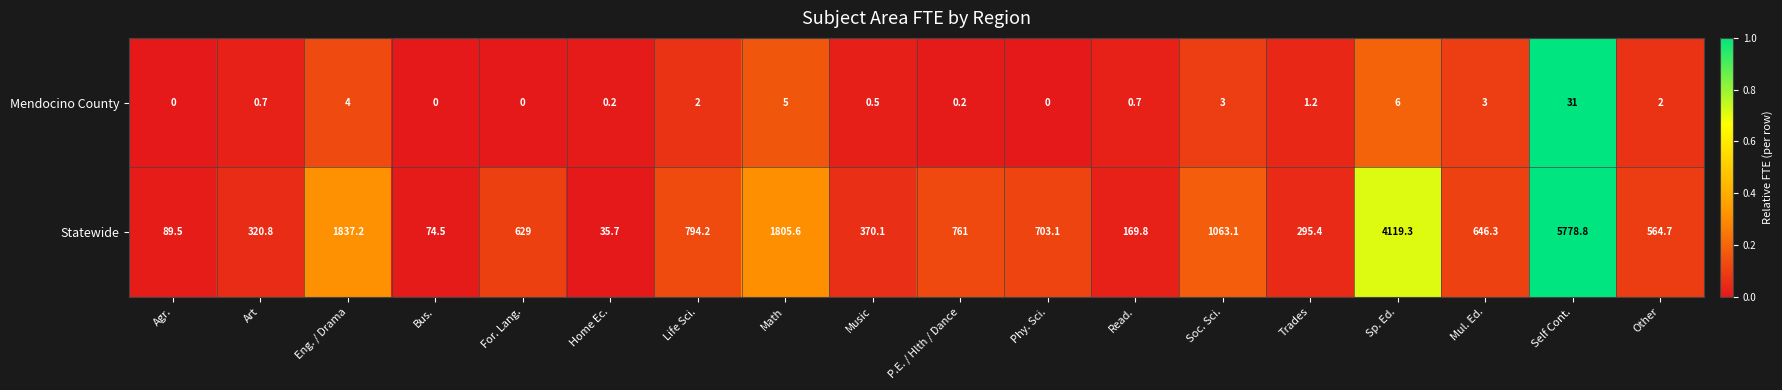

What is the average value of the Statewide series?

1114.3